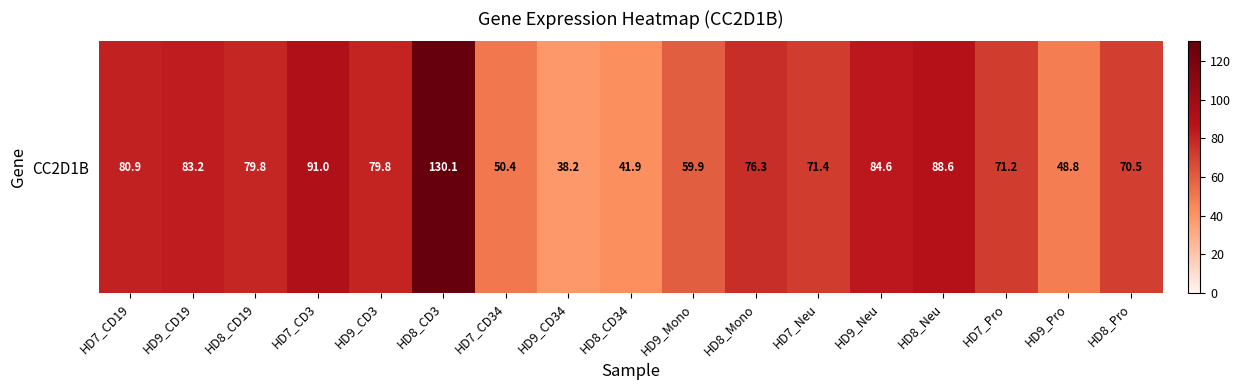

What is the ratio of the value at HD9_CD19 to the value at HD7_CD19?

1.0